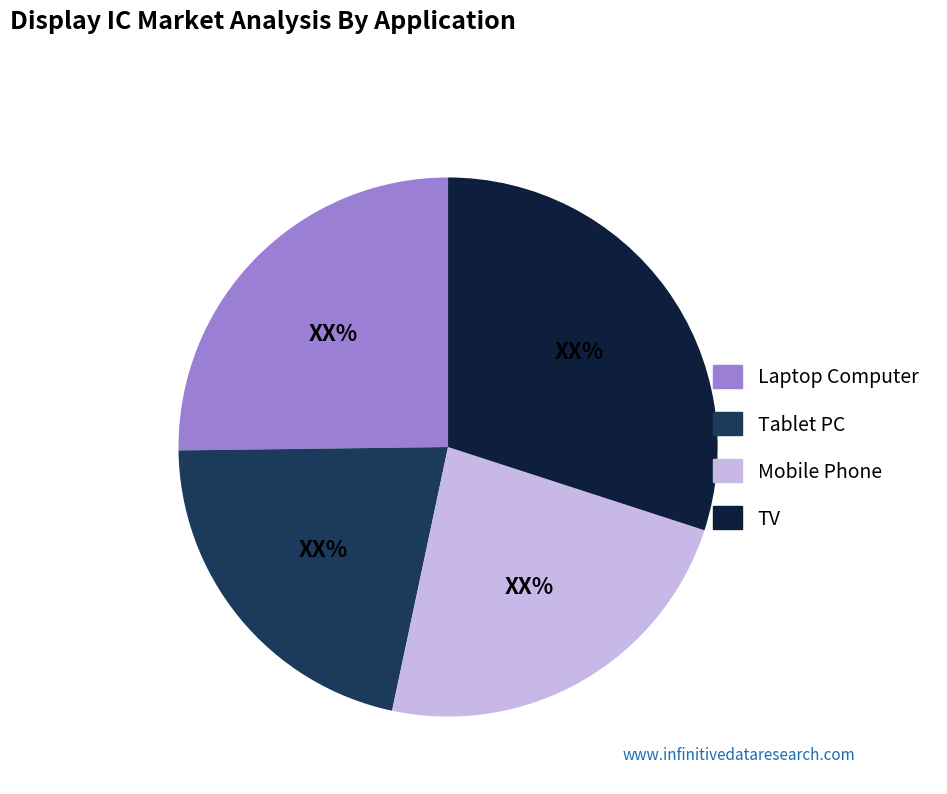

What is the ratio of the value at Tablet PC to the value at TV?

0.7